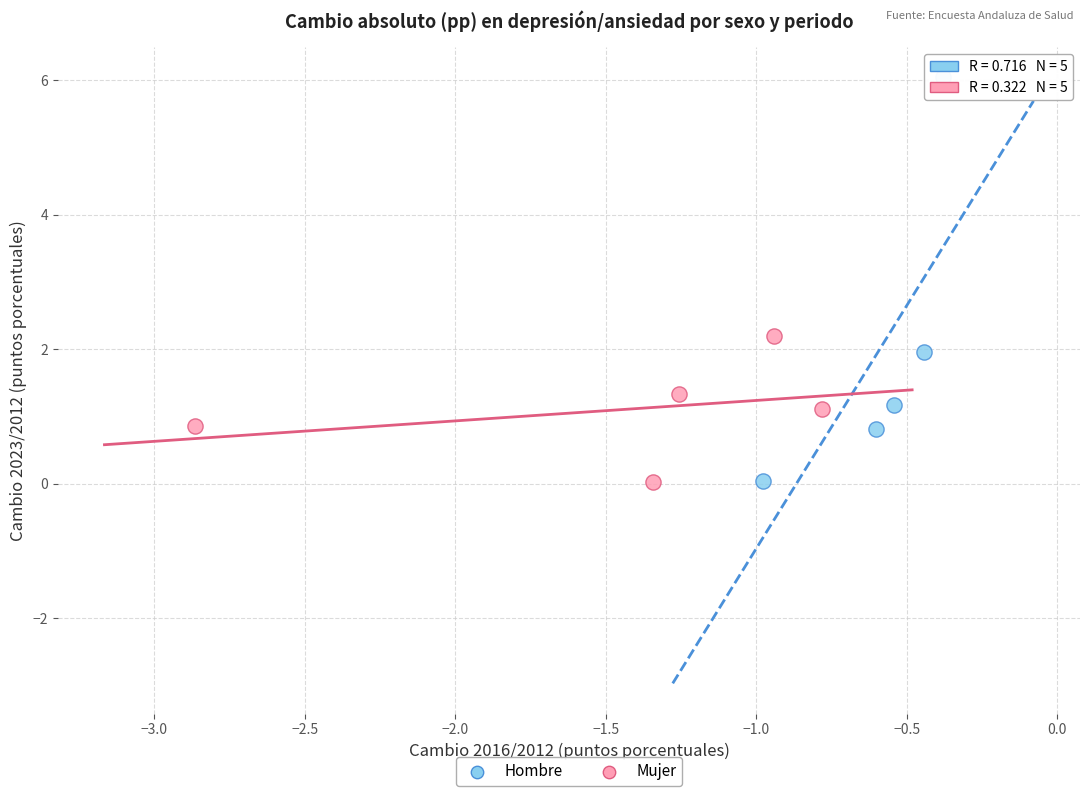

Which series contains the highest Y value?

Hombre